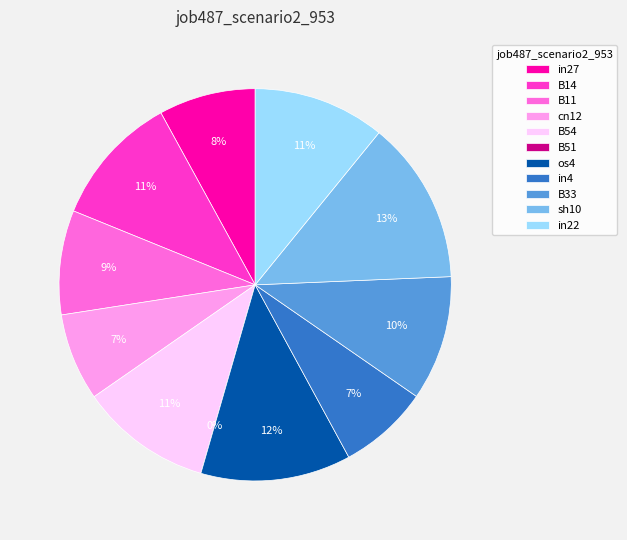

Rank the categories by value from lowest to highest.

B51, cn12, in4, in27, B11, B33, B14, B54, in22, os4, sh10